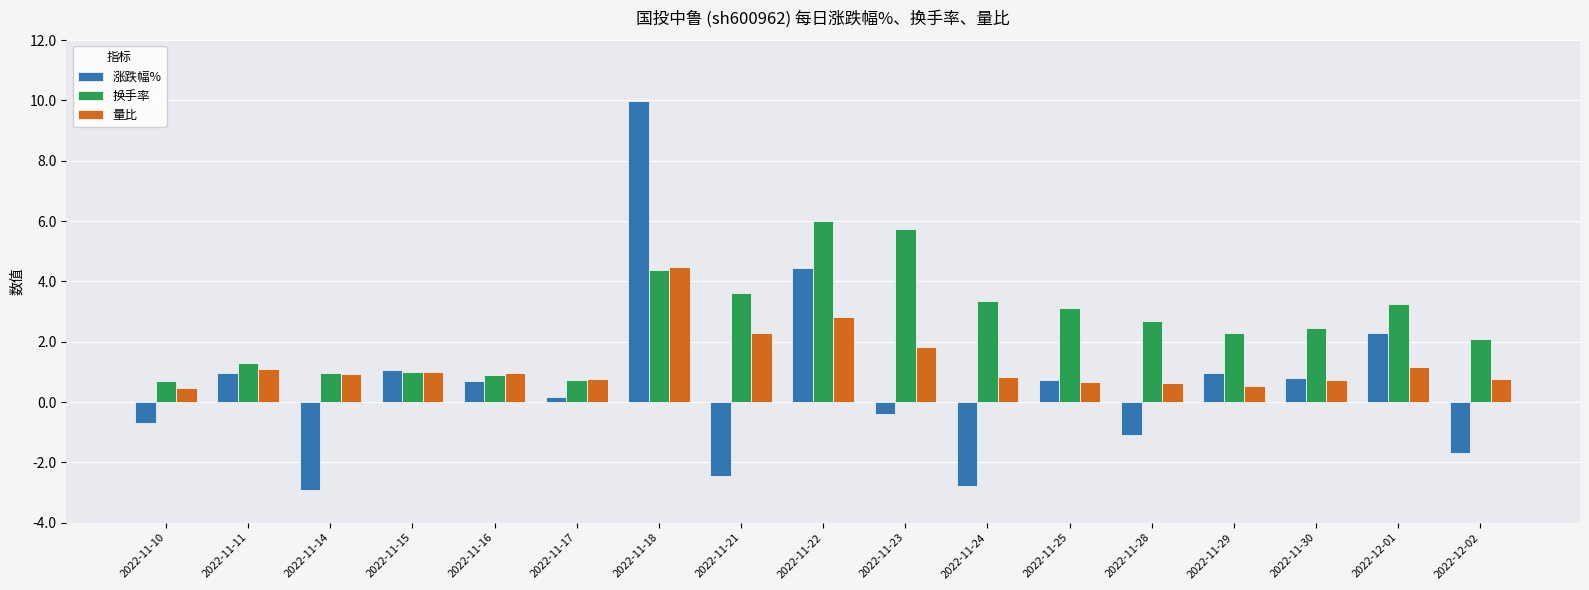

At which category is the sum across all series the highest?

2022-11-18